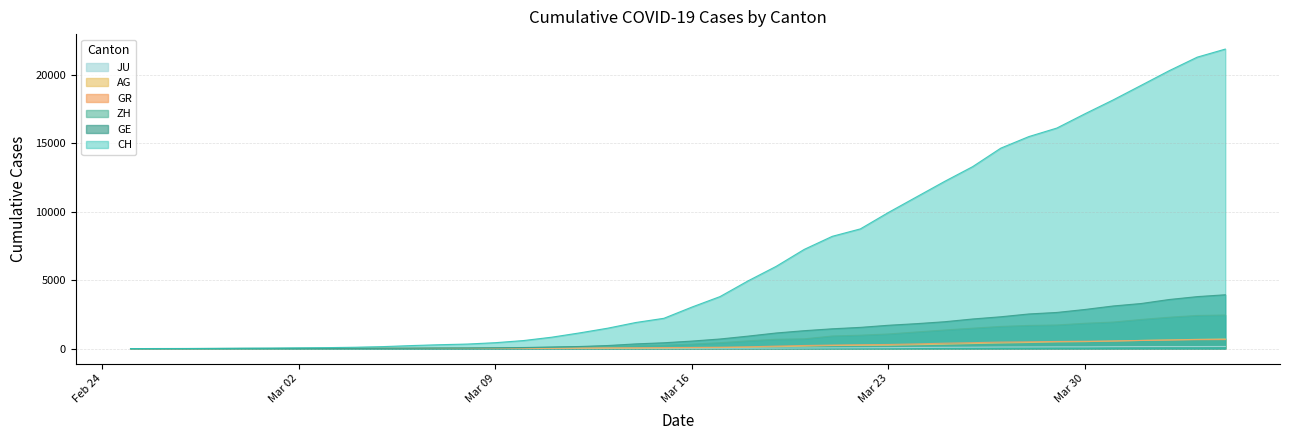

At which label does JU reach its peak?

2020-04-04